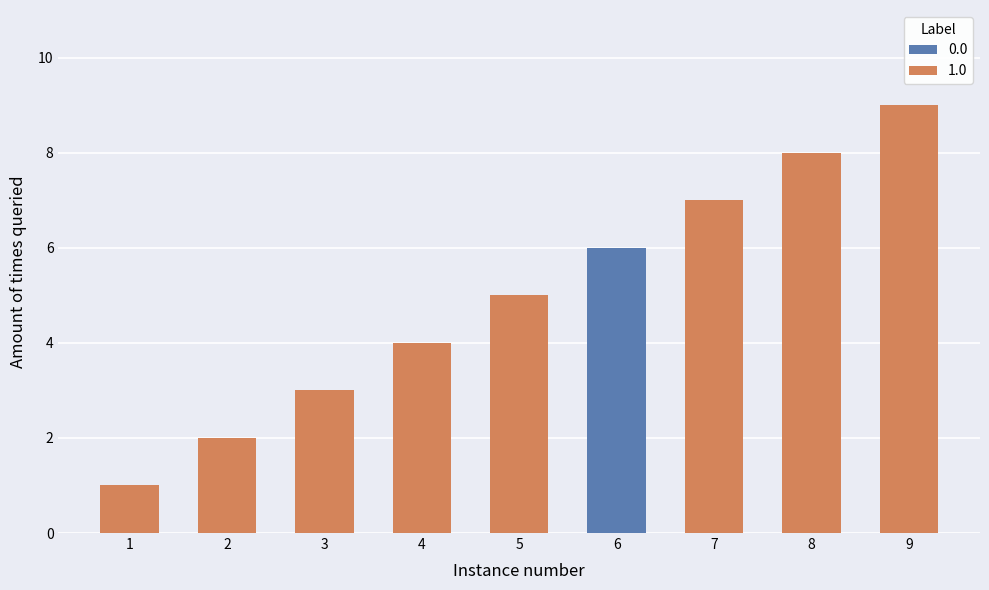

Between 6 and 4, which is larger?

6